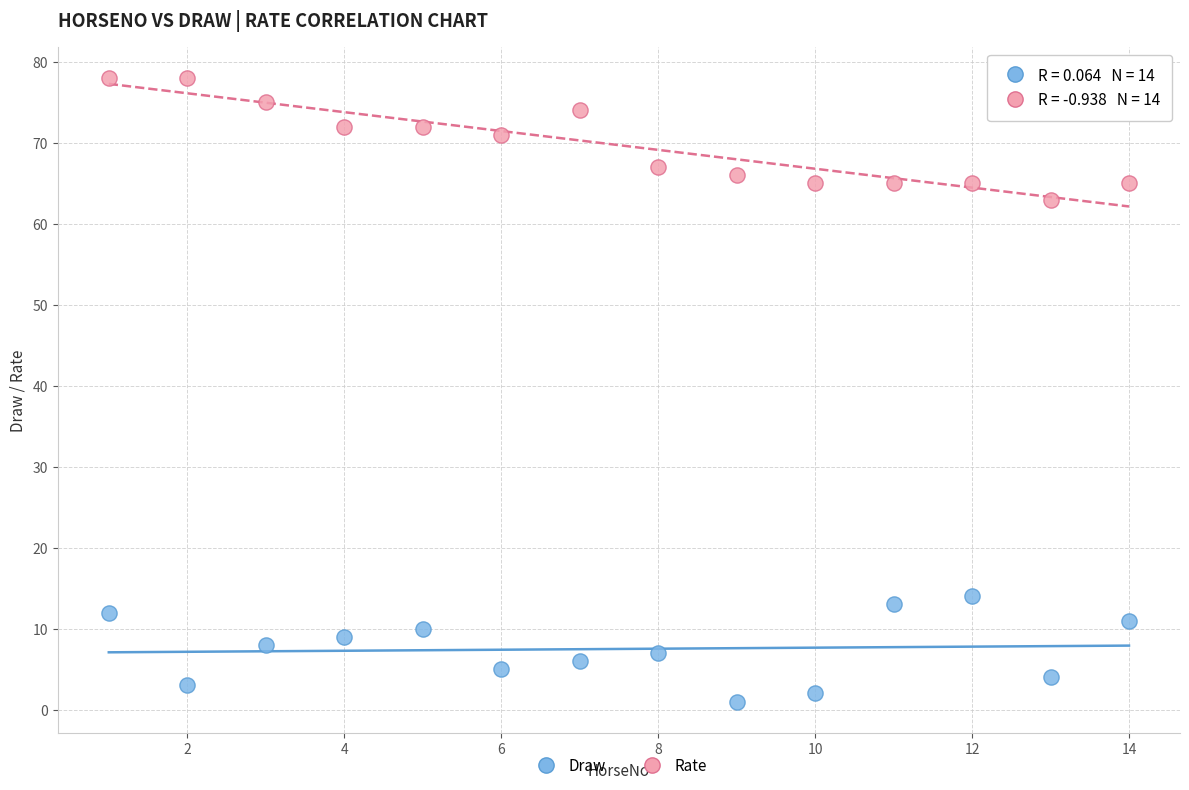

In the Rate series, what Y value is closest to 70?

71